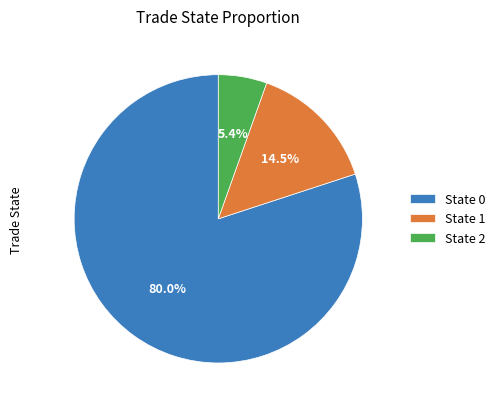

Is it true that State 2 is 54% of the pie?

False